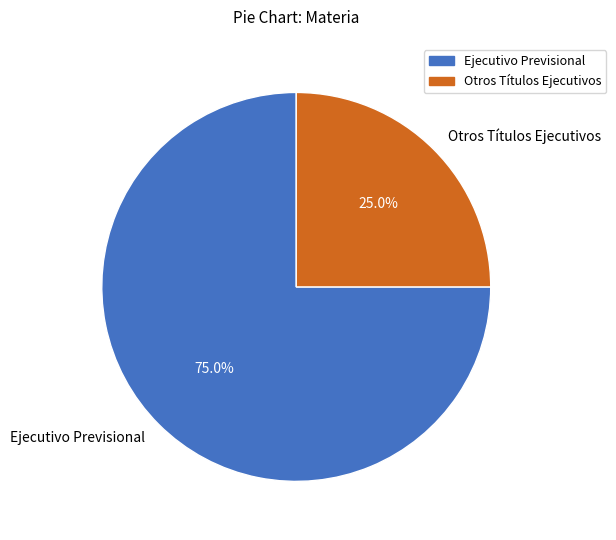

True or false: Otros Títulos Ejecutivos accounts for 31% of the total.

False